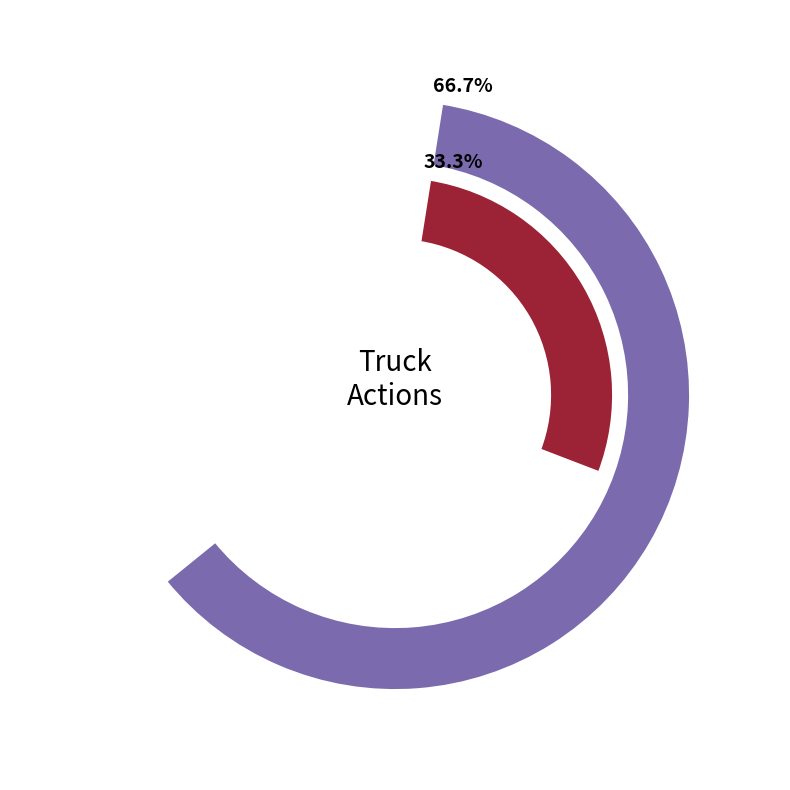

To the nearest percent, what is the combined percentage of Truck 0 and Truck 1?

100%